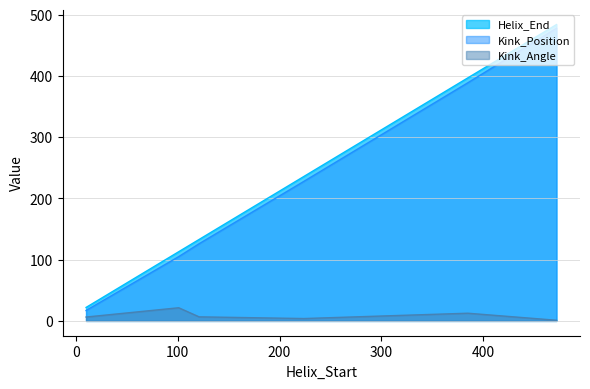

True or false: Kink_Angle and Helix_End cross at least once.

False